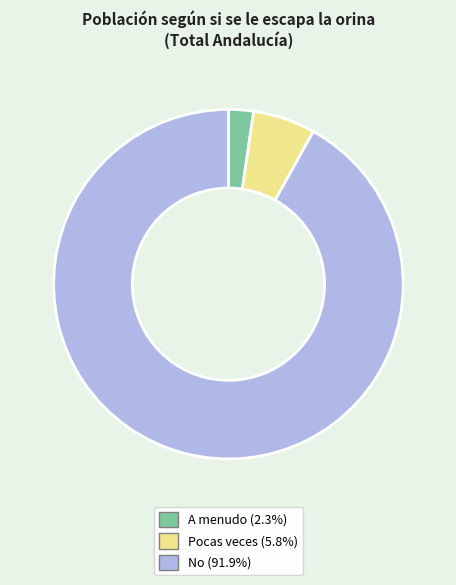

Which category has the biggest portion of the pie?

No